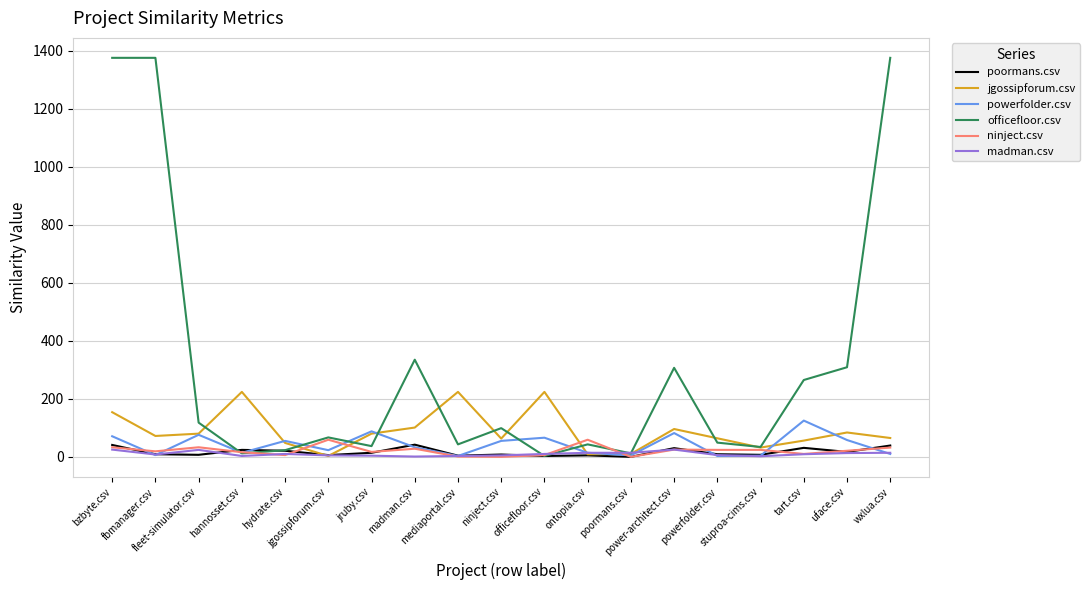

What is the greatest value displayed?

1376